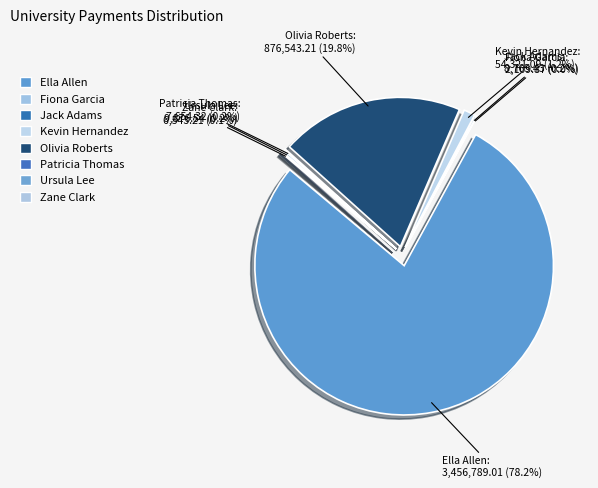

How many segments does this pie chart have?

8